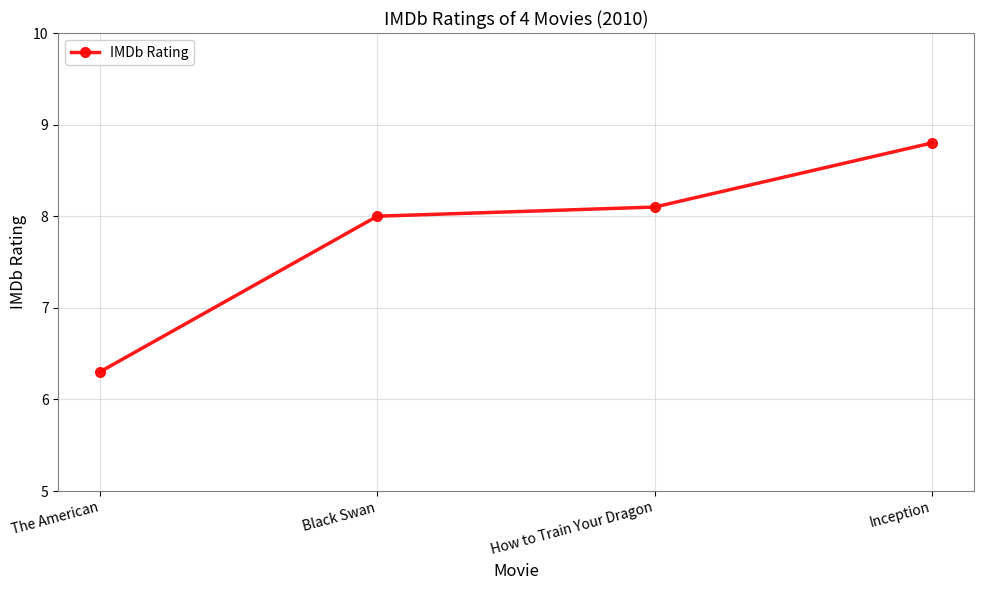

What is the value of the 2nd point from the left?

8.0